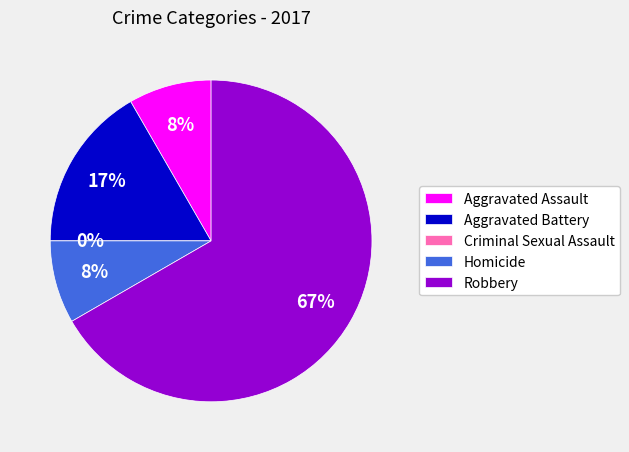

Does any single category account for the majority?

Yes